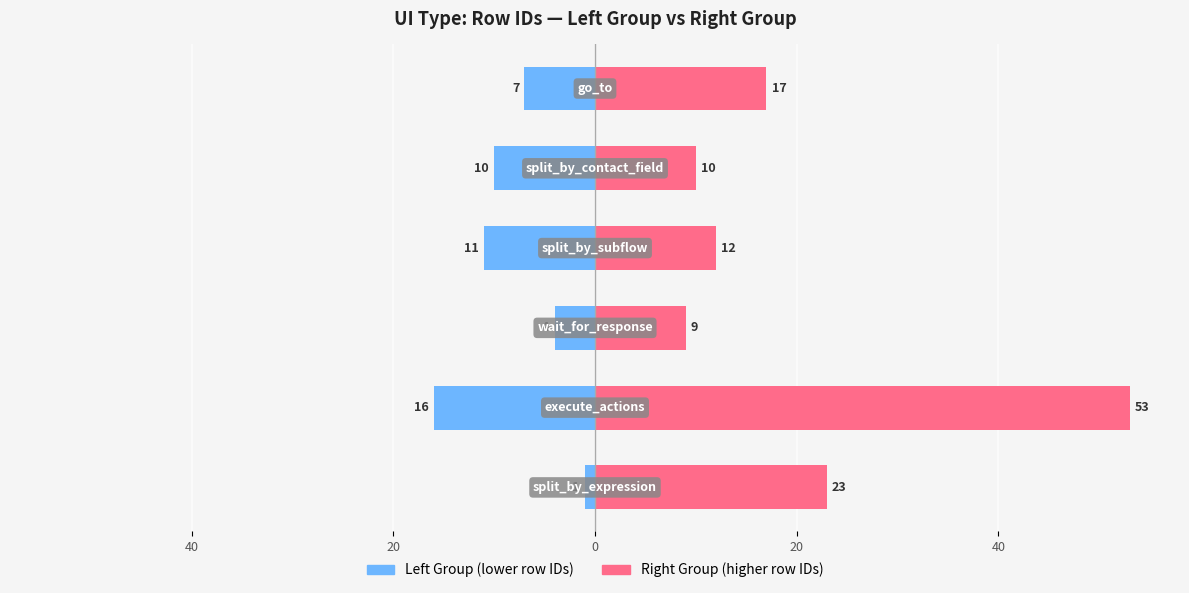

Which series has the largest range (max minus min)?

Right Group (higher row IDs)